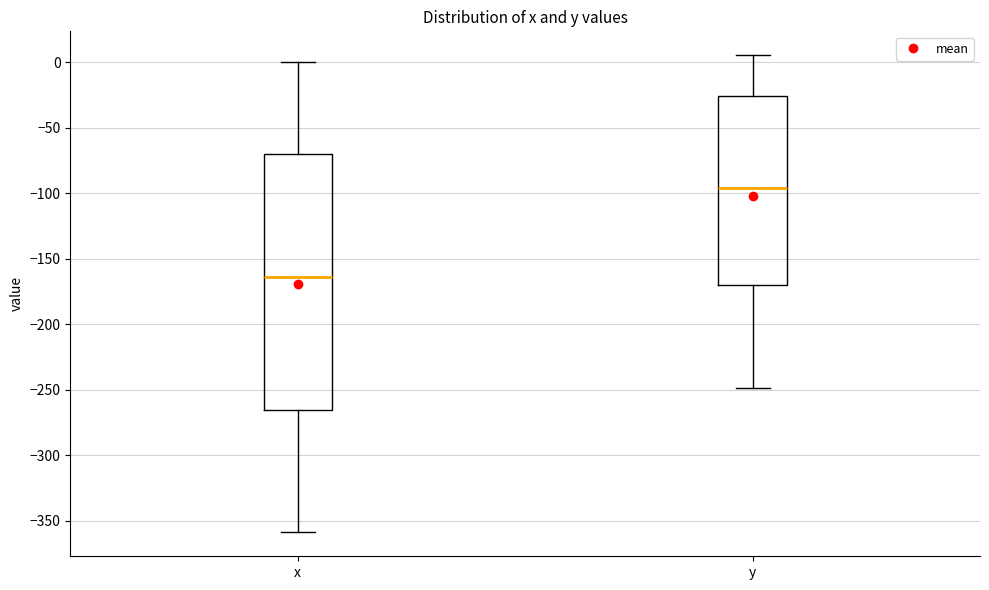

Which box is the tallest, from its lower edge to its upper edge?

x